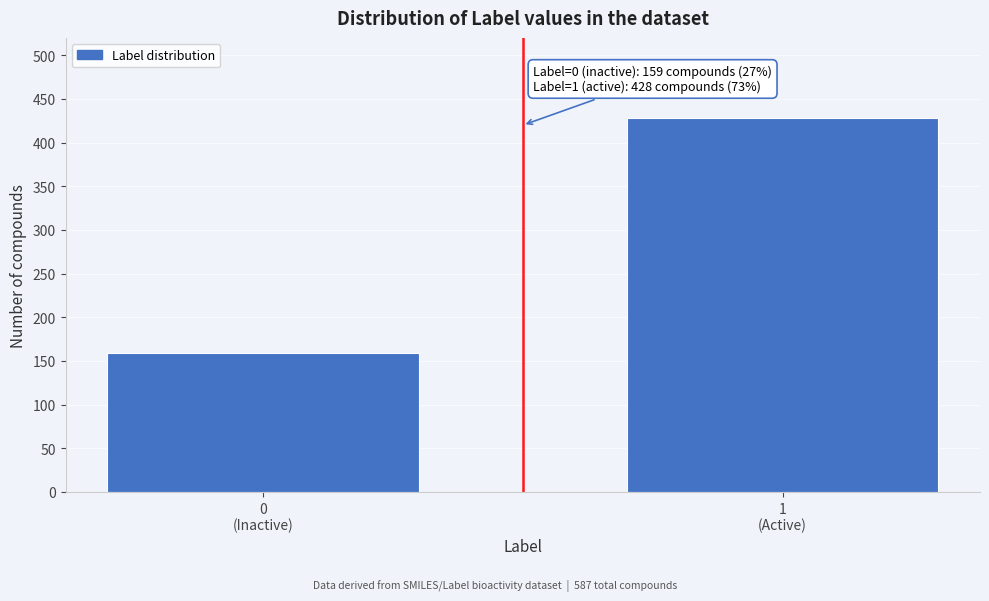

Reading right to left, extract all data points from this chart.

428	159